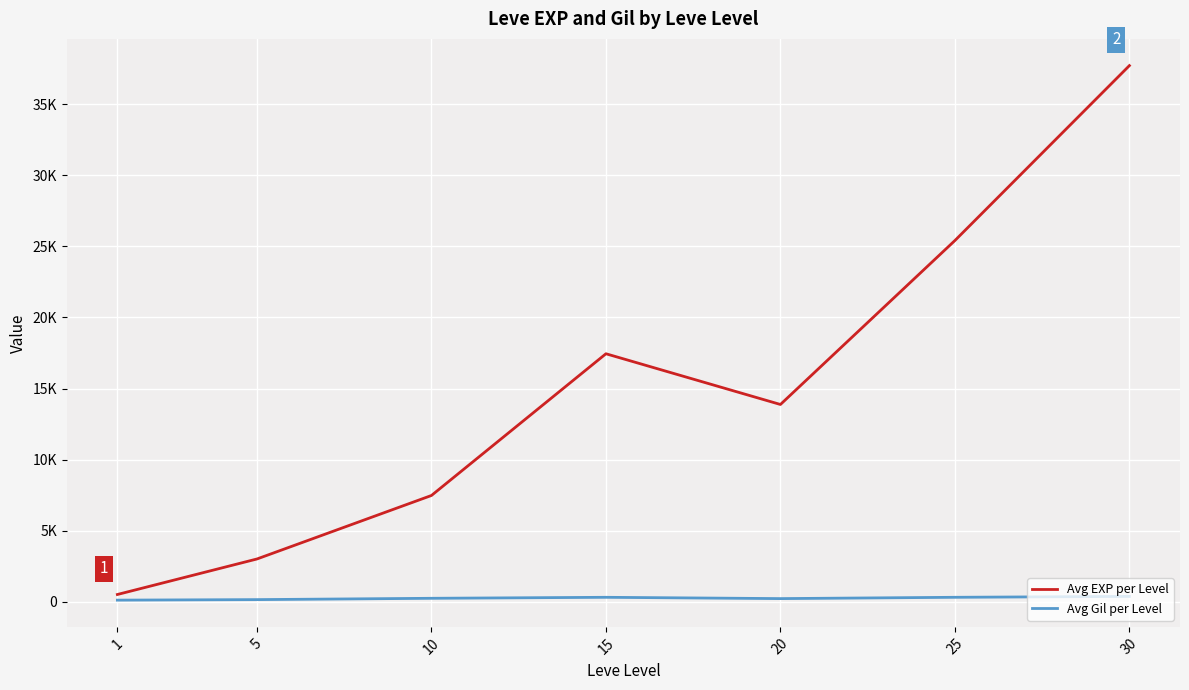

What are all the series names shown in the legend?

Avg EXP per Level, Avg Gil per Level